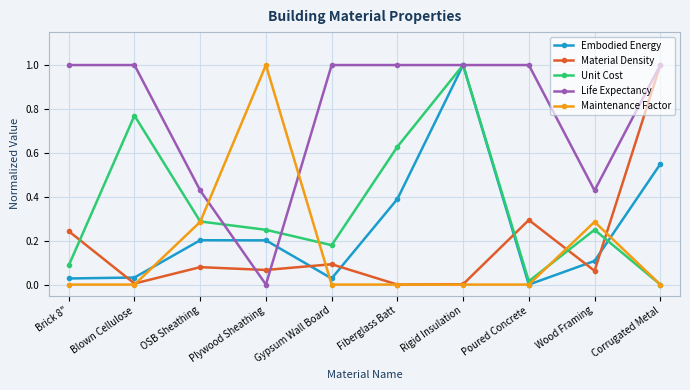

Which series changed the most between Blown Cellulose and Gypsum Wall Board?

Unit Cost